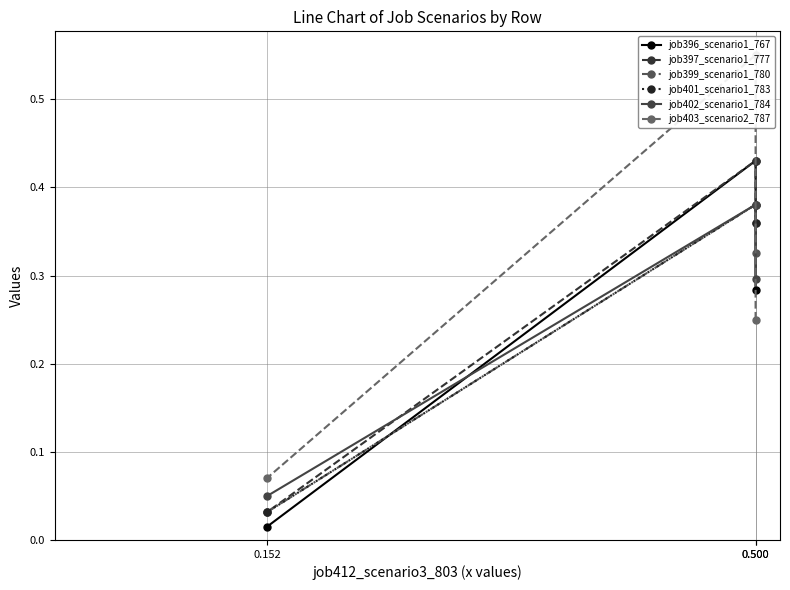

Is it true that job402_scenario1_784 equals 0.0 at 0.152?

False